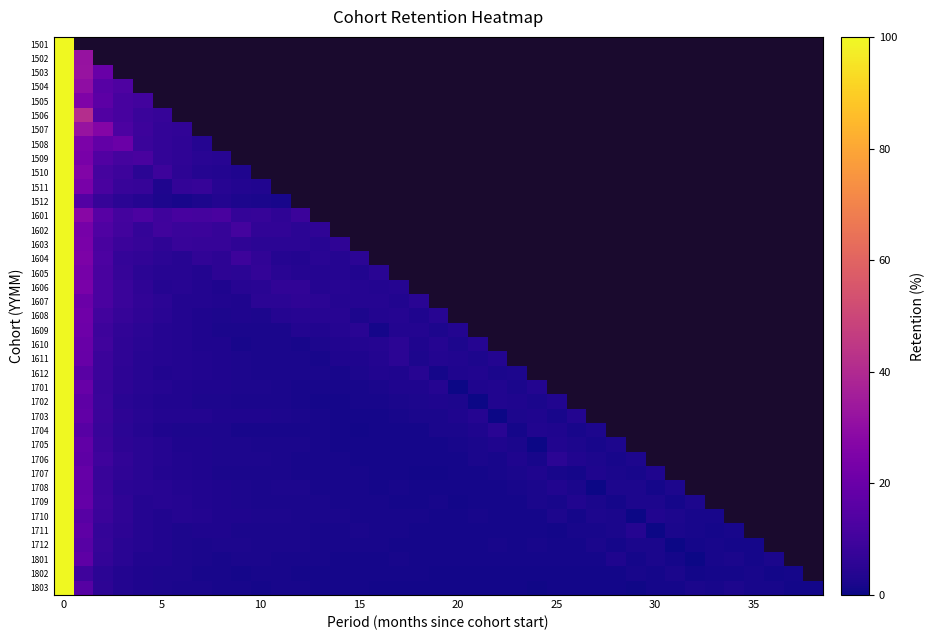

What is the highest value of the 1611 series?

100.0